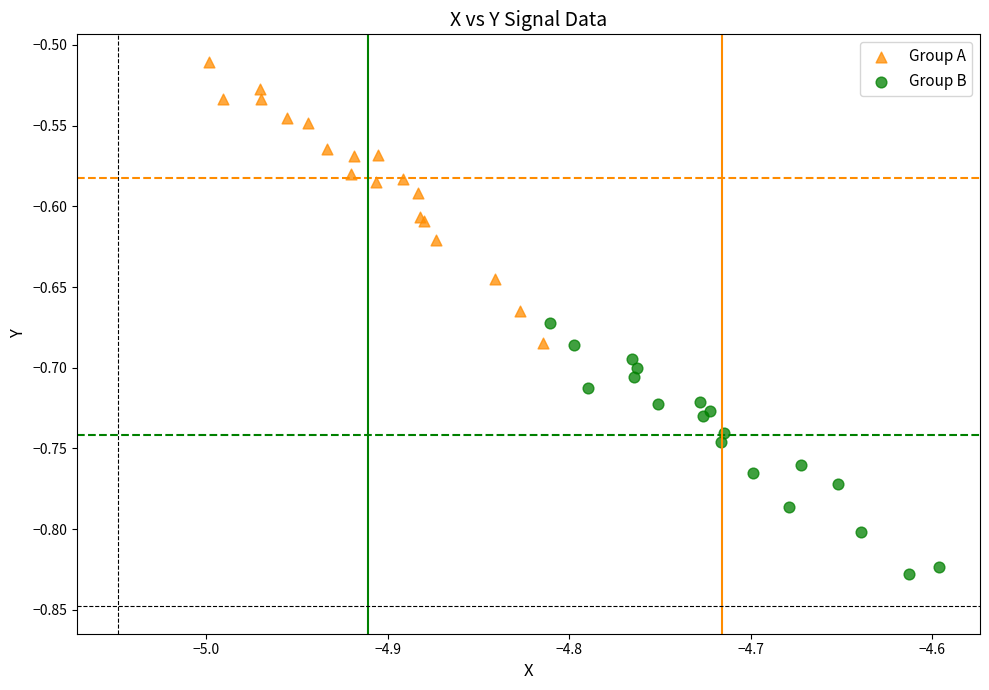

Which series contains the highest Y value?

Group A